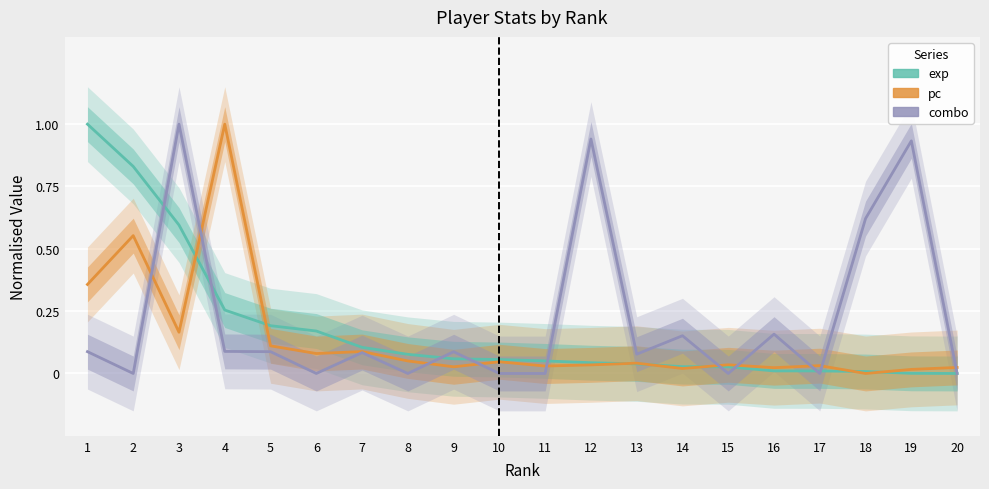

How many lines are shown in the chart?

3